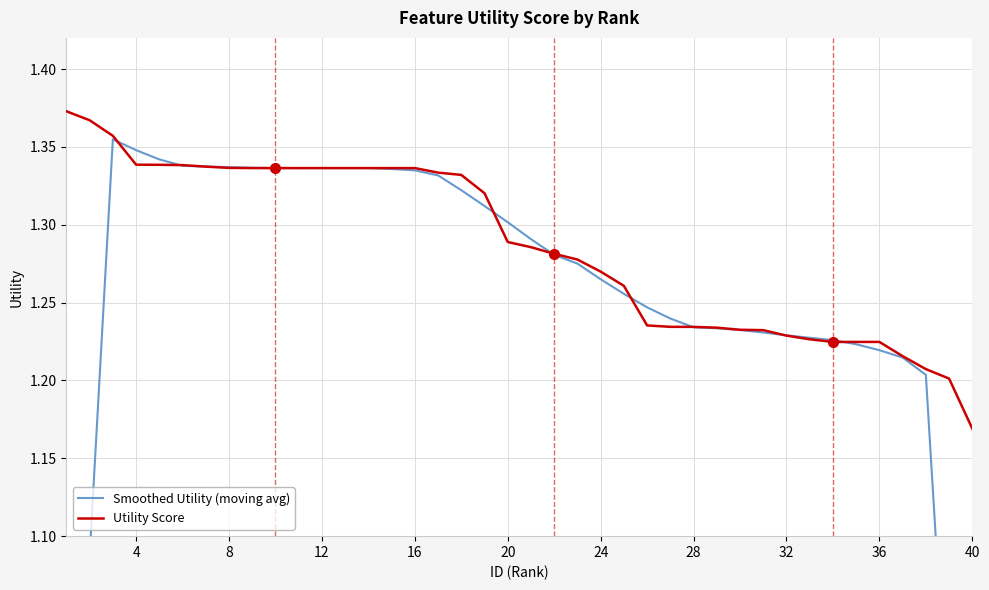

At which label is Utility Score closest to 1?

40